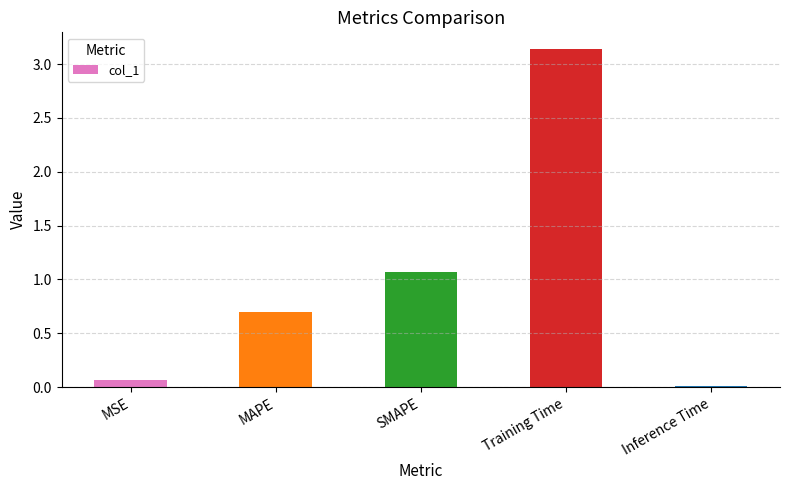

What is the sum of the values at SMAPE and MSE?

1.1